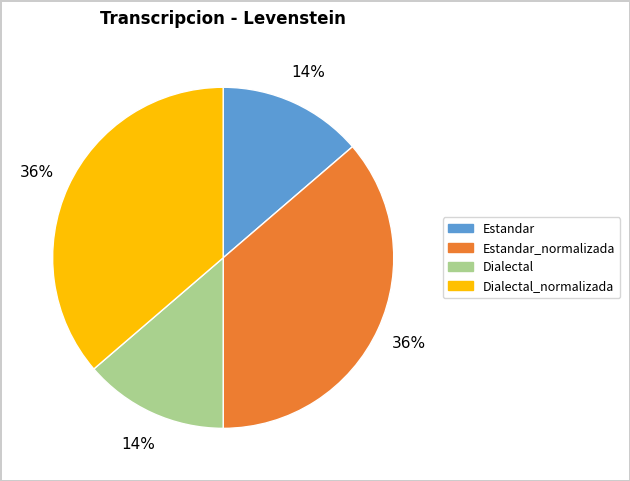

Does any single category account for the majority?

No